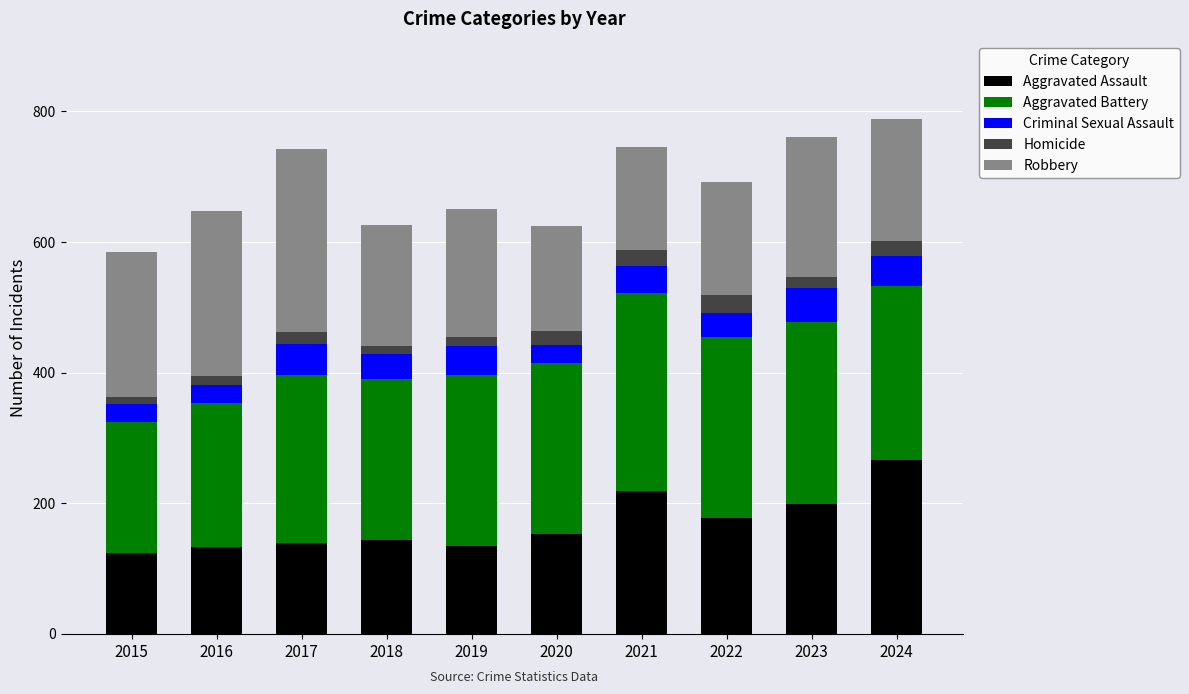

How many data points in Aggravated Assault are less than 153?

5